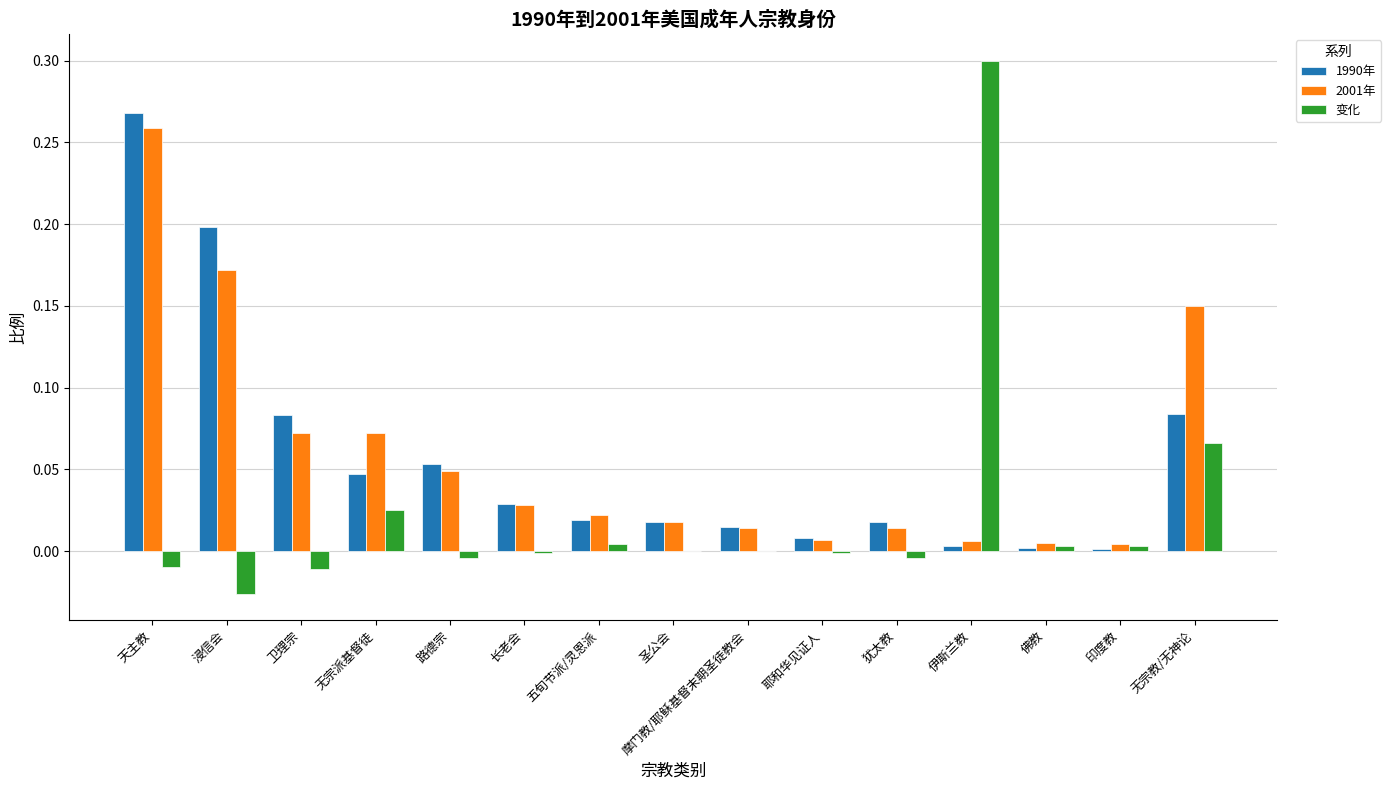

What is the sum of all 2001年 values?

0.9